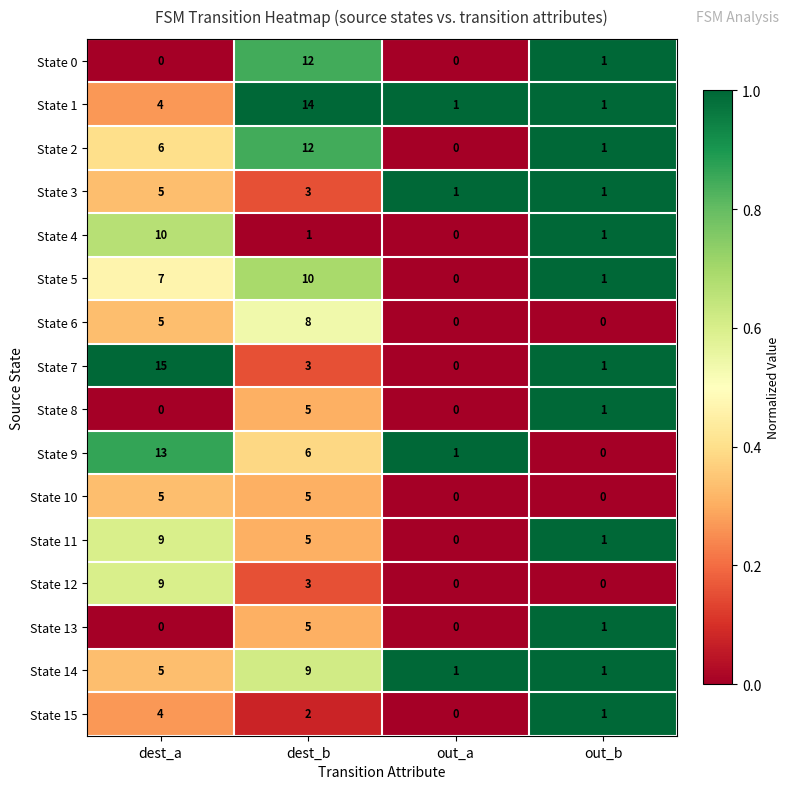

What is the sum of all State 12 values?

12